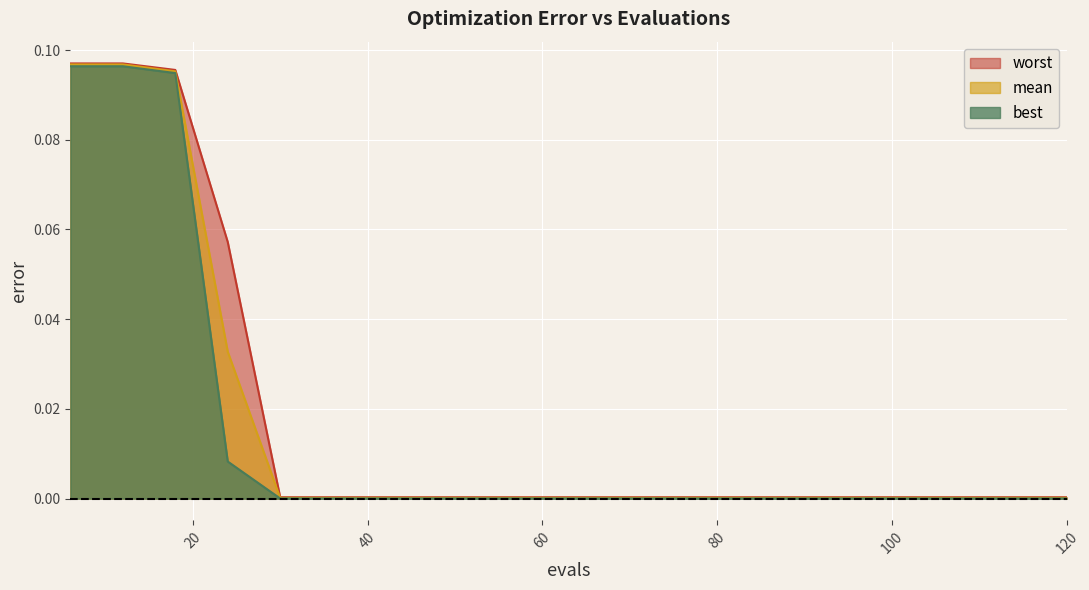

Which label corresponds to the smallest value in the chart?

30